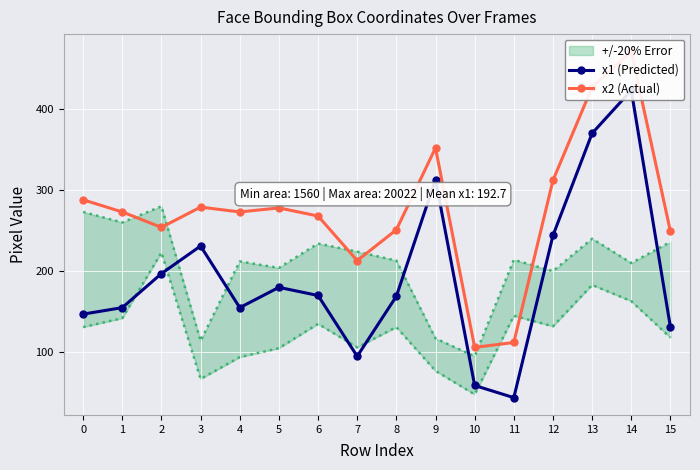

In x2 (Actual), how many points are lower than both neighbors (excluding endpoints)?

4